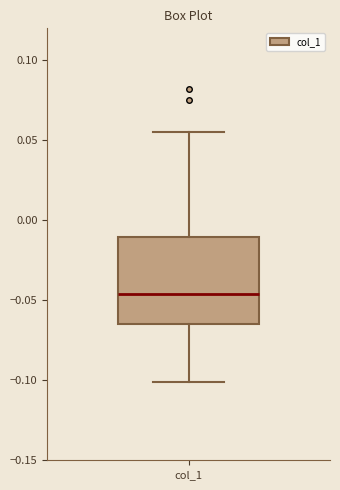

Read this box plot against the y-axis: the position of the median line, the range covered by the box, and the ends of both whiskers. The values are not printed on the chart, so give them approximately, as read against the axis.

median -0.045, box -0.065 to -0.010, whiskers -0.100 to 0.055